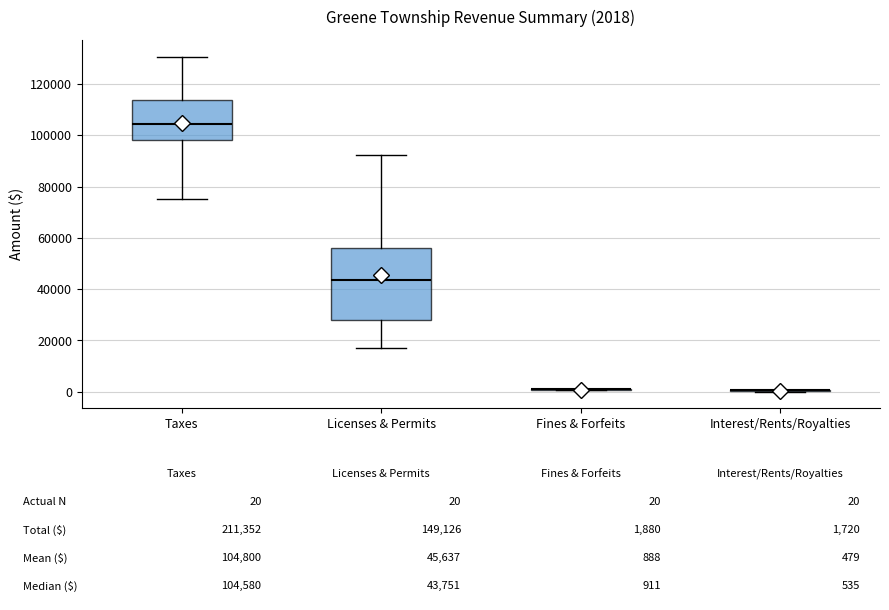

Comparing the boxes themselves (not the whiskers), which one is the tallest?

Licenses & Permits